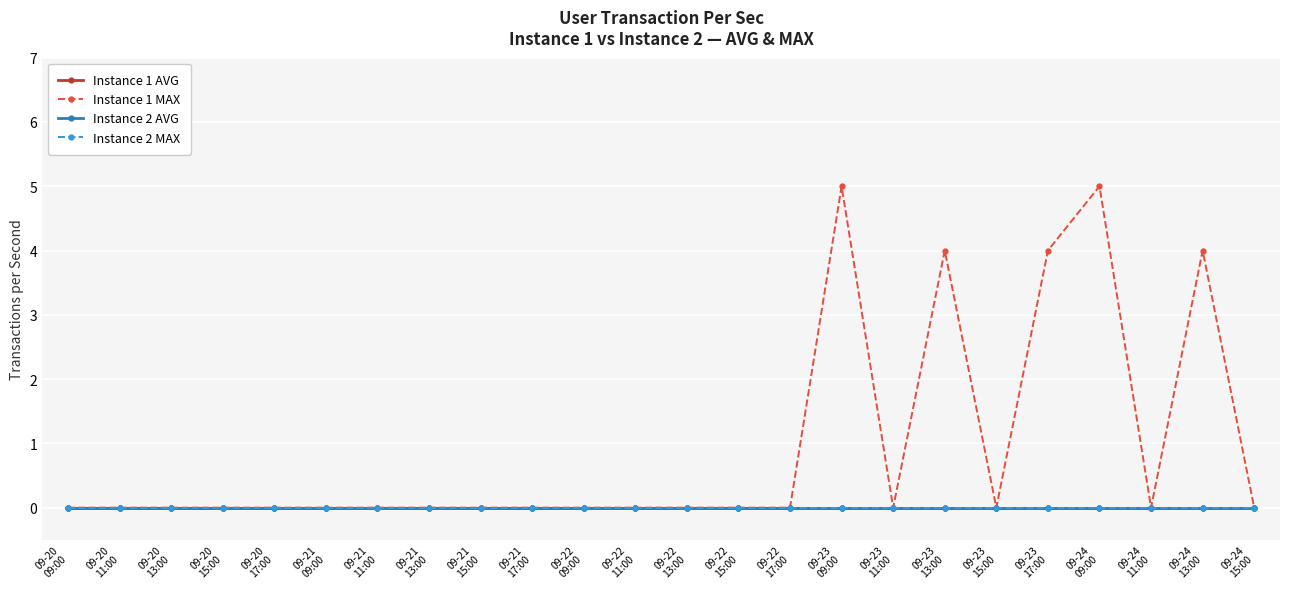

True or false: Instance 2 MAX and Instance 2 AVG cross at least once.

False